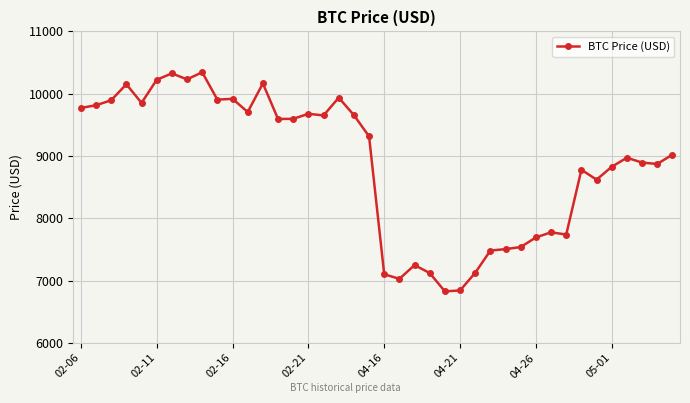

How many categories are shown in the chart?

40